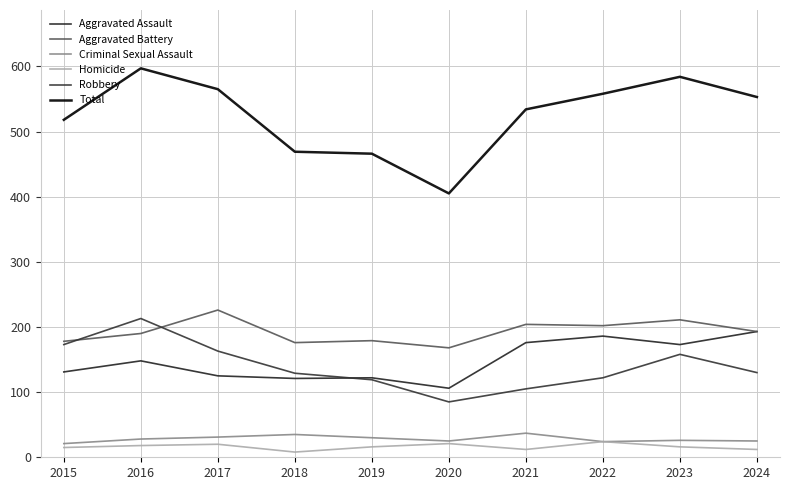

Which series has the largest range (max minus min)?

Total